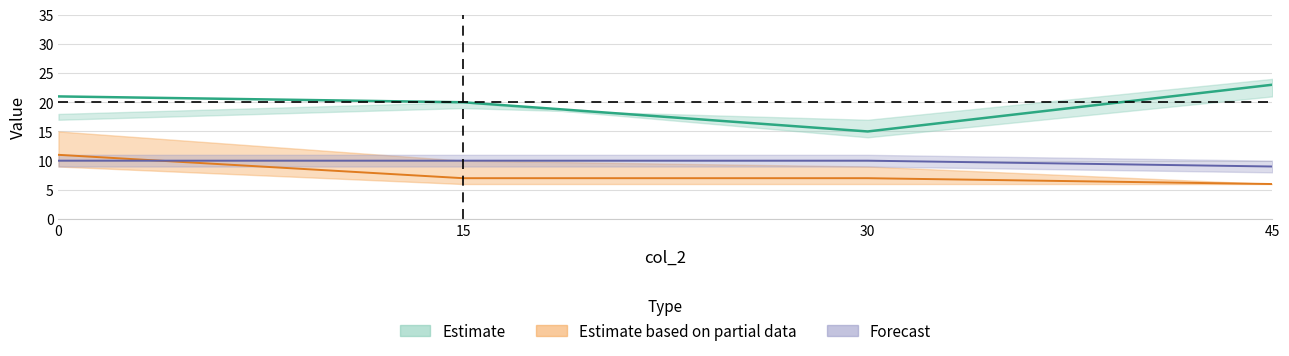

What is the total value across all series at 30?

32